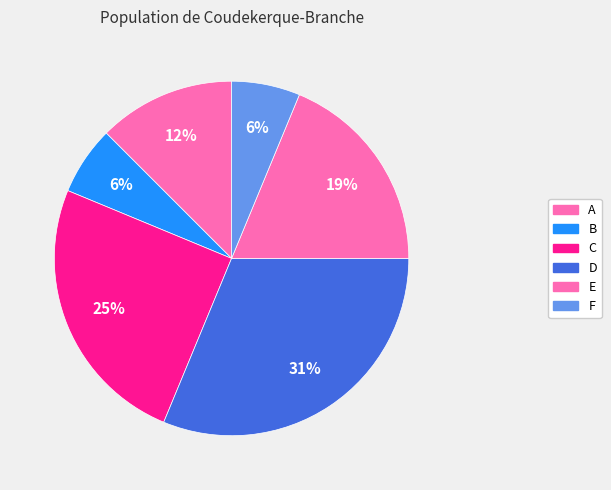

What percentage is the C slice, to the nearest percent?

25%